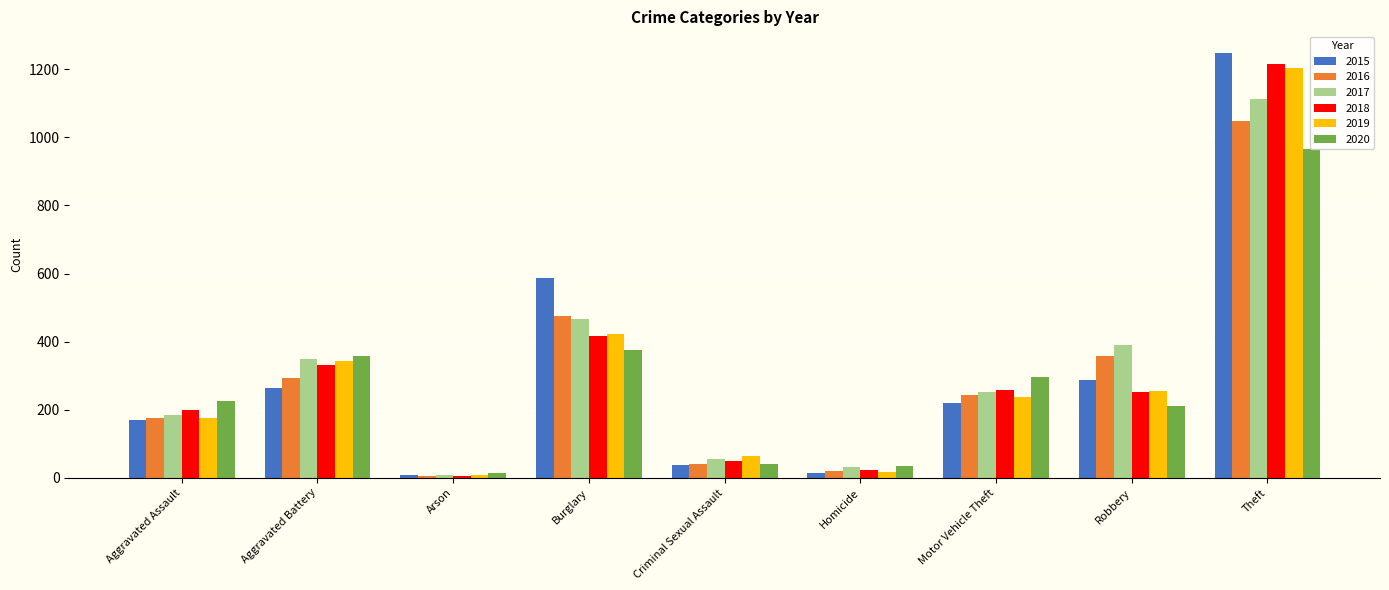

What is the sum of the 2017 values at Theft and Aggravated Assault?

1299